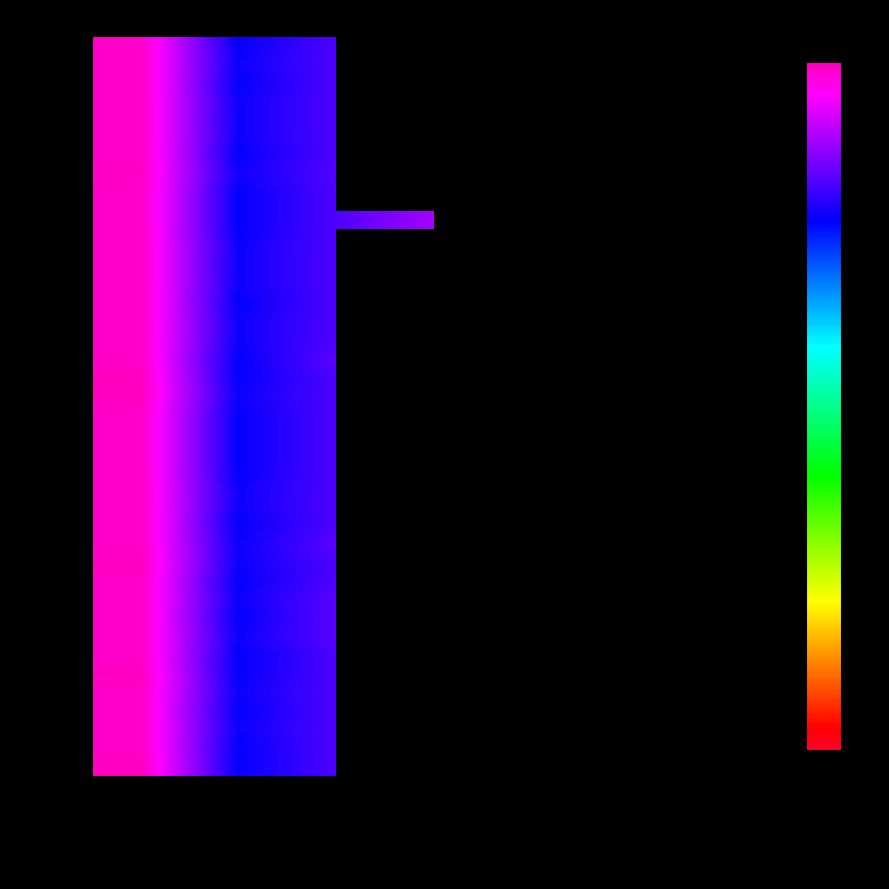

What is the minimum value shown in the chart?

2.3